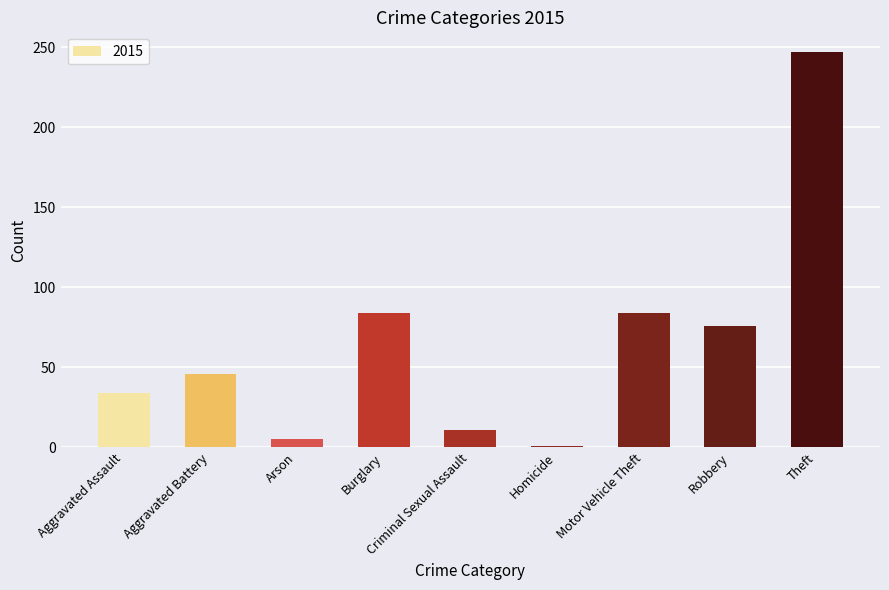

Approximately how many times larger is the value at Aggravated Battery compared to Motor Vehicle Theft?

0.5